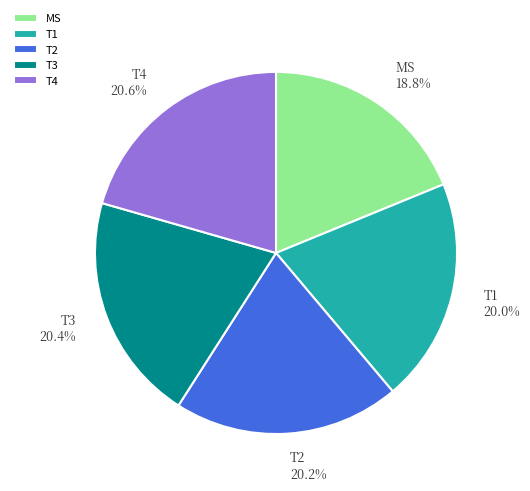

The T2 slice represents 20% of the pie. True or false?

True